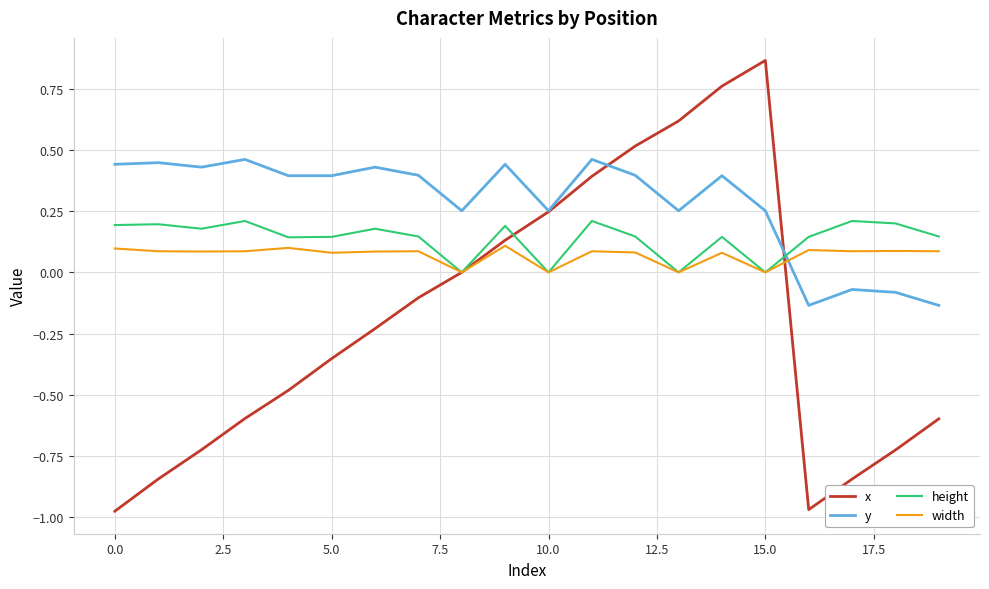

Which series has the largest range (max minus min)?

x